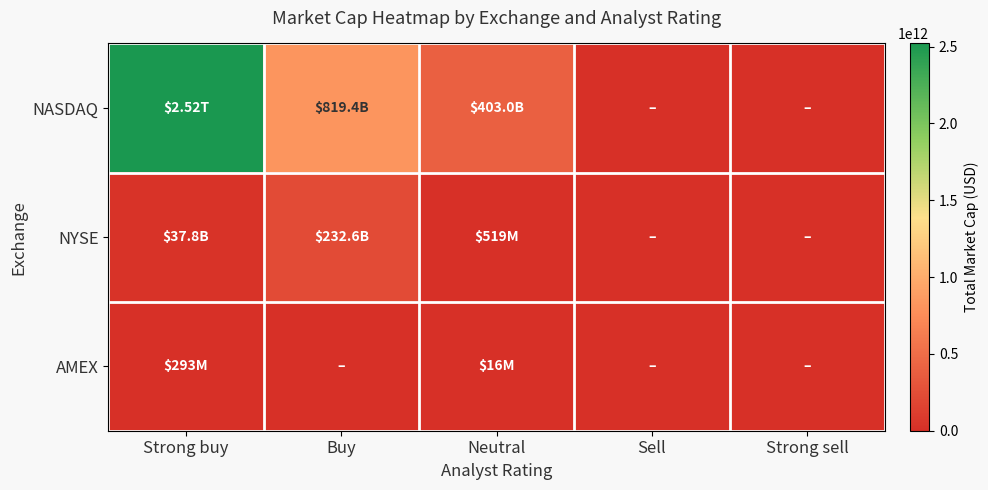

Reading left to right, what are all the values shown in this chart?

NASDAQ: Strong buy=2520211004073.0	Buy=819366420501.3	Neutral=402999927013.9	Sell=0.0	Strong sell=0.0
NYSE: Strong buy=37819081884.2	Buy=232603016130.6	Neutral=519302989.0	Sell=0.0	Strong sell=0.0
AMEX: Strong buy=292863691.0	Buy=0.0	Neutral=15817956.0	Sell=0.0	Strong sell=0.0